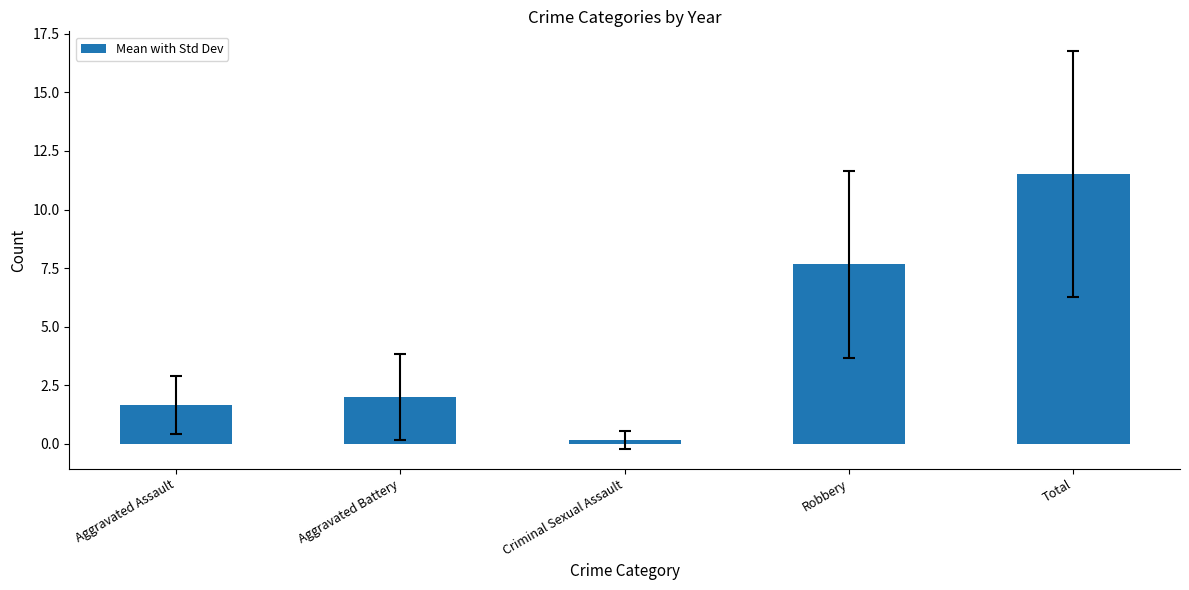

At which category does the chart reach its minimum across all series?

Criminal Sexual Assault